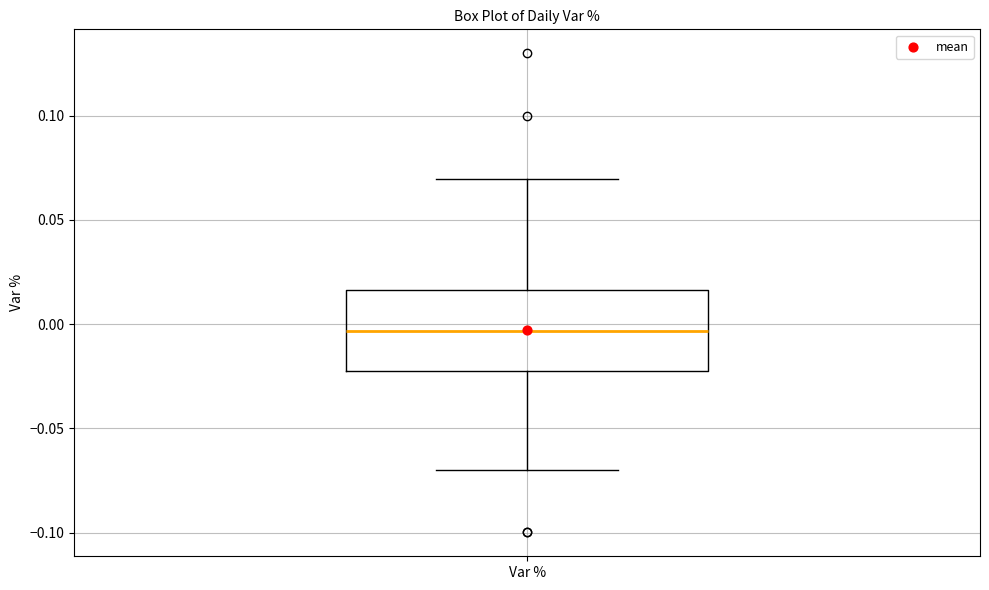

Transcribe this box plot: give where the median line is, the range the box spans, and where the two whiskers end, as read against the y-axis. The values are not printed on the chart, so give them approximately, as read against the axis.

median -0.005, box -0.025 to 0.015, whiskers -0.070 to 0.070